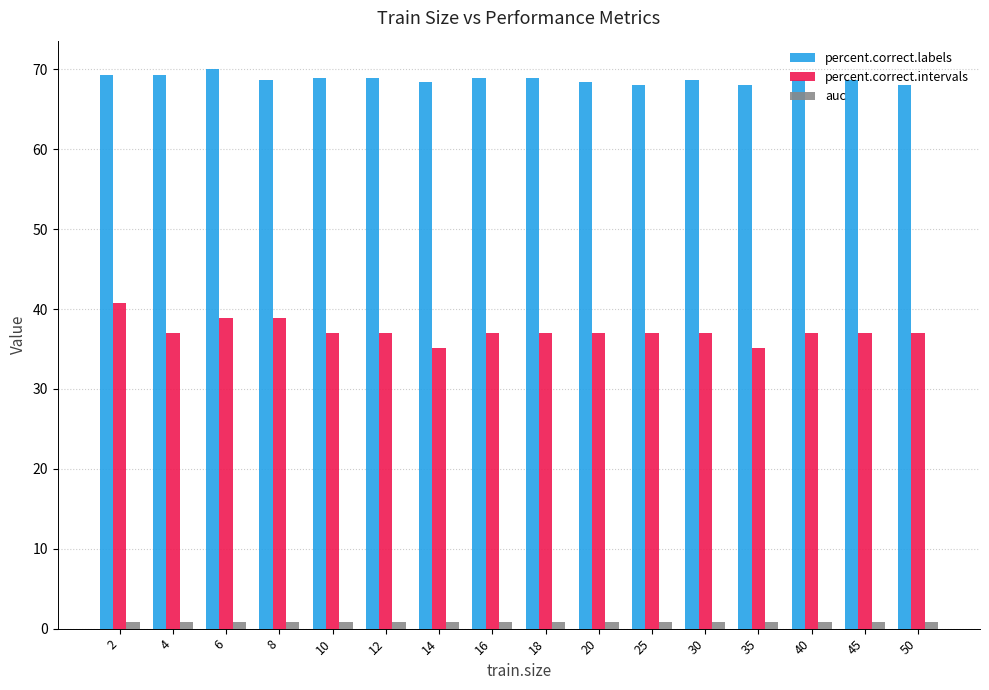

What is the highest value of the percent.correct.labels series?

70.1